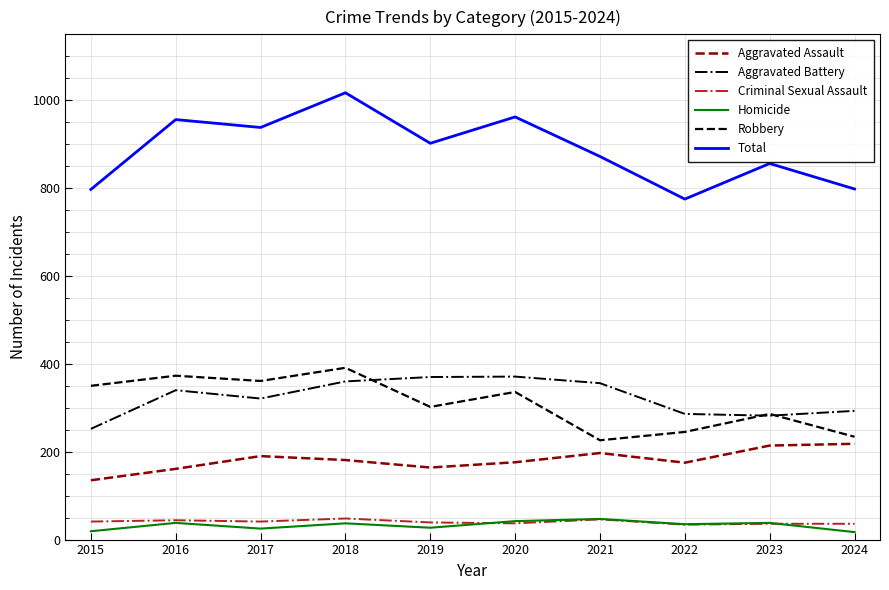

Which series has the widest spread of values?

Total